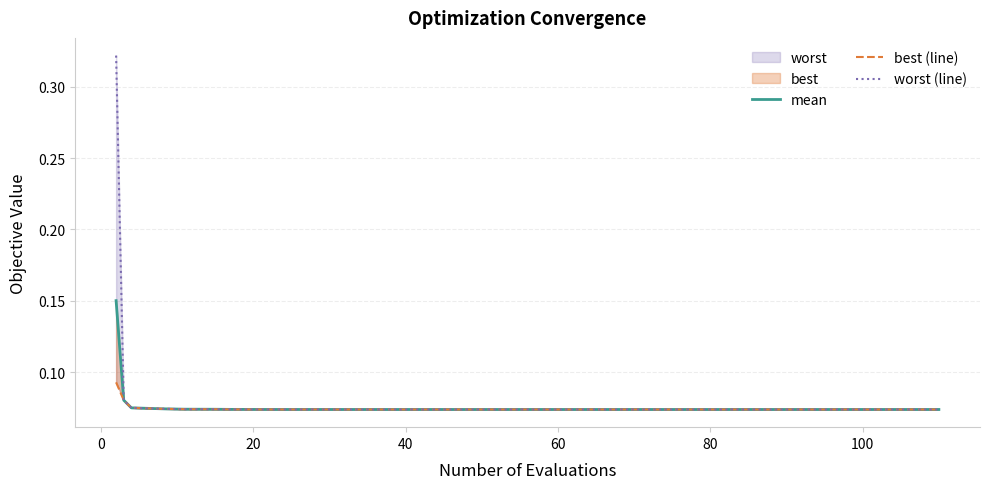

Is the value of best (line) at 80 greater than the value of worst (line) at 15?

Yes